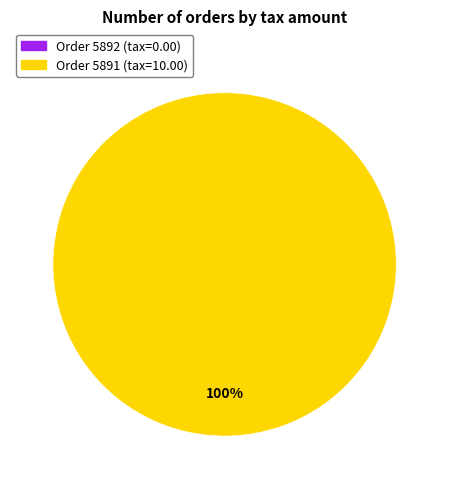

Is it true that 5892 is 0% of the pie?

True